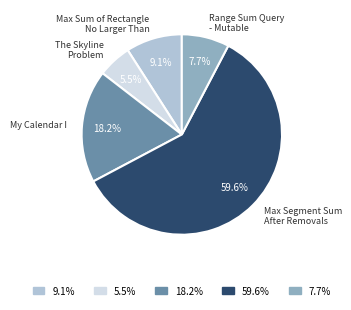

Count the number of slices in the pie.

5